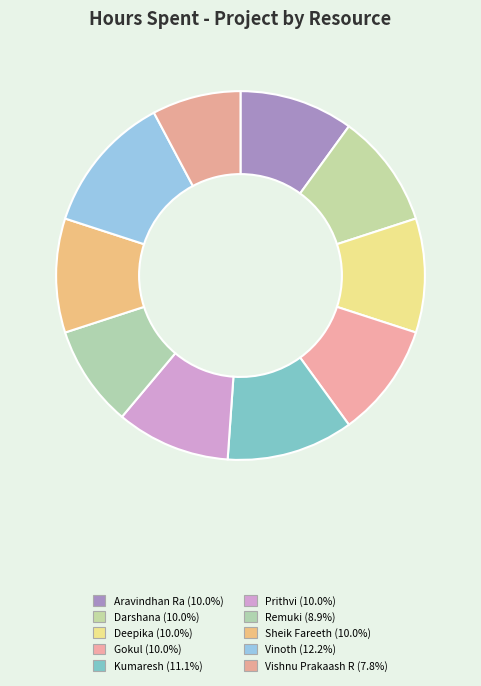

Count the number of slices in the pie.

10